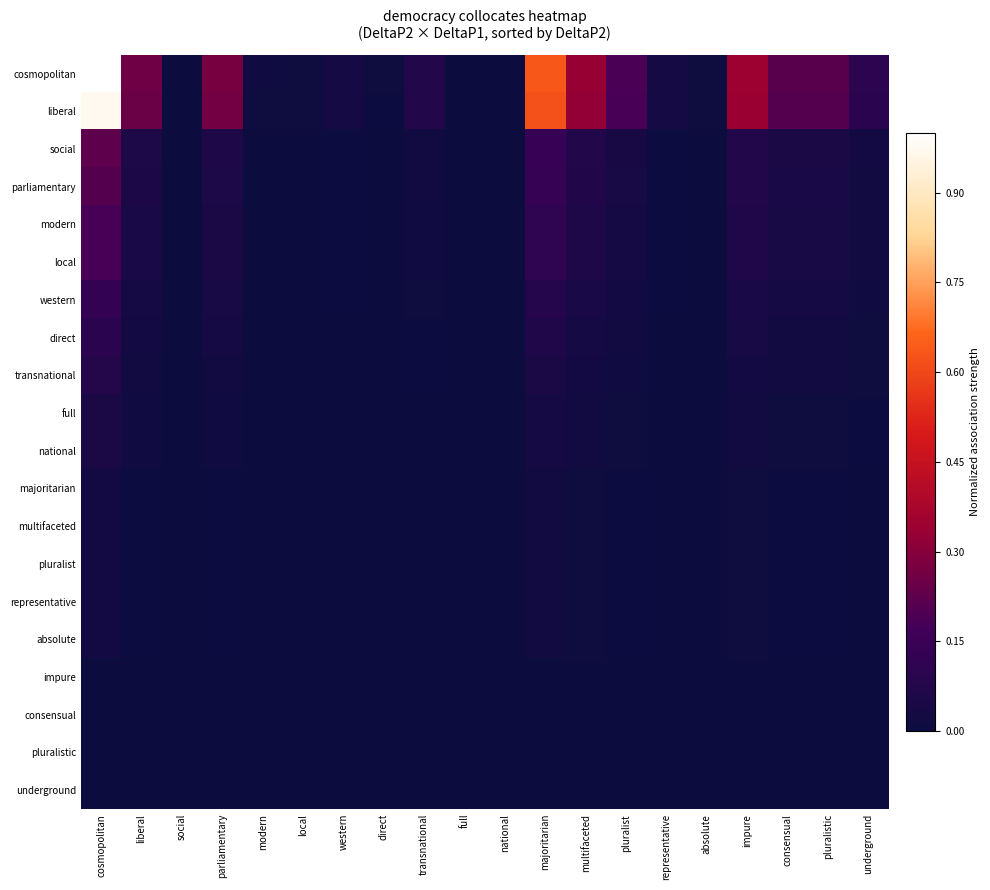

What is the spread (max minus min) of values at pluralist?

0.2